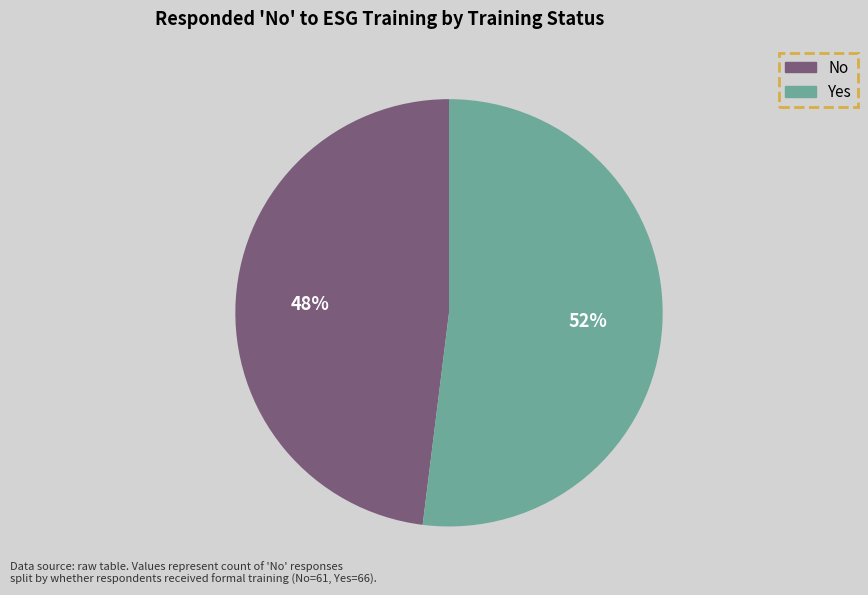

To the nearest percent, what portion does Yes represent?

52%